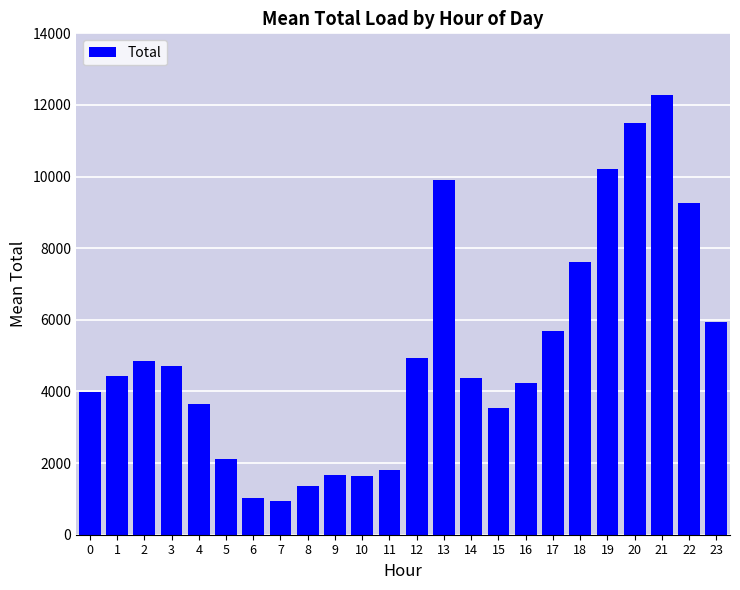

What is the value of the 21st bar from the left?

11485.8